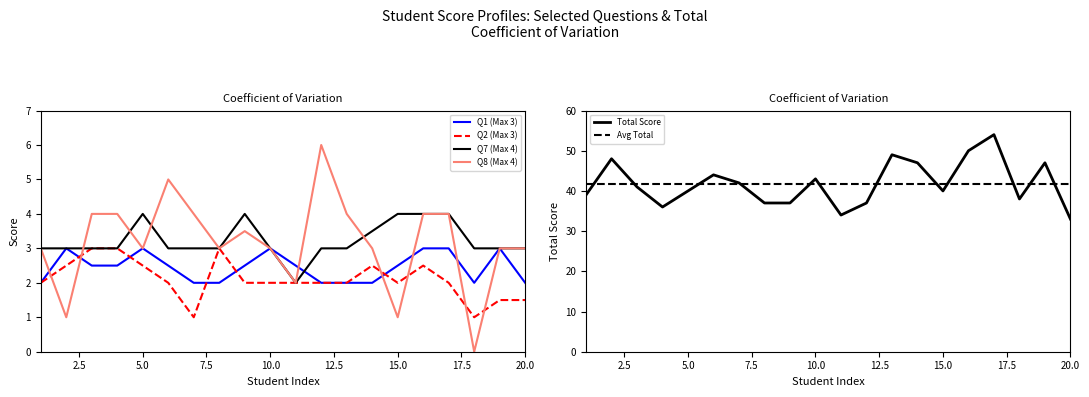

What is the maximum value for Q1 (Max 3)?

3.0